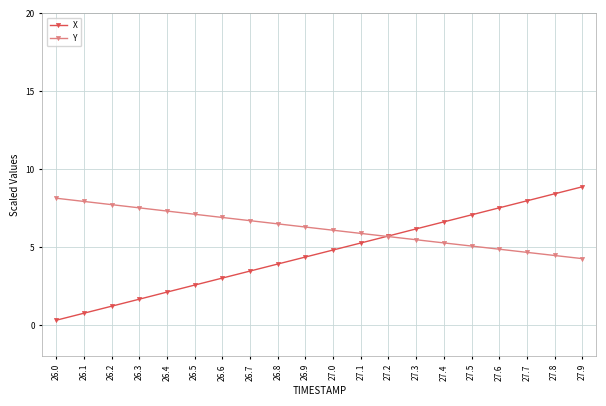

Reading right to left, list all the values displayed in this chart.

X: 8.9	8.4	8.0	7.5	7.1	6.6	6.2	5.7	5.3	4.8	4.4	3.9	3.5	3.0	2.6	2.1	1.7	1.2	0.8	0.3
Y: 4.3	4.5	4.7	4.9	5.1	5.3	5.5	5.7	5.9	6.1	6.3	6.5	6.7	6.9	7.1	7.3	7.5	7.7	7.9	8.1